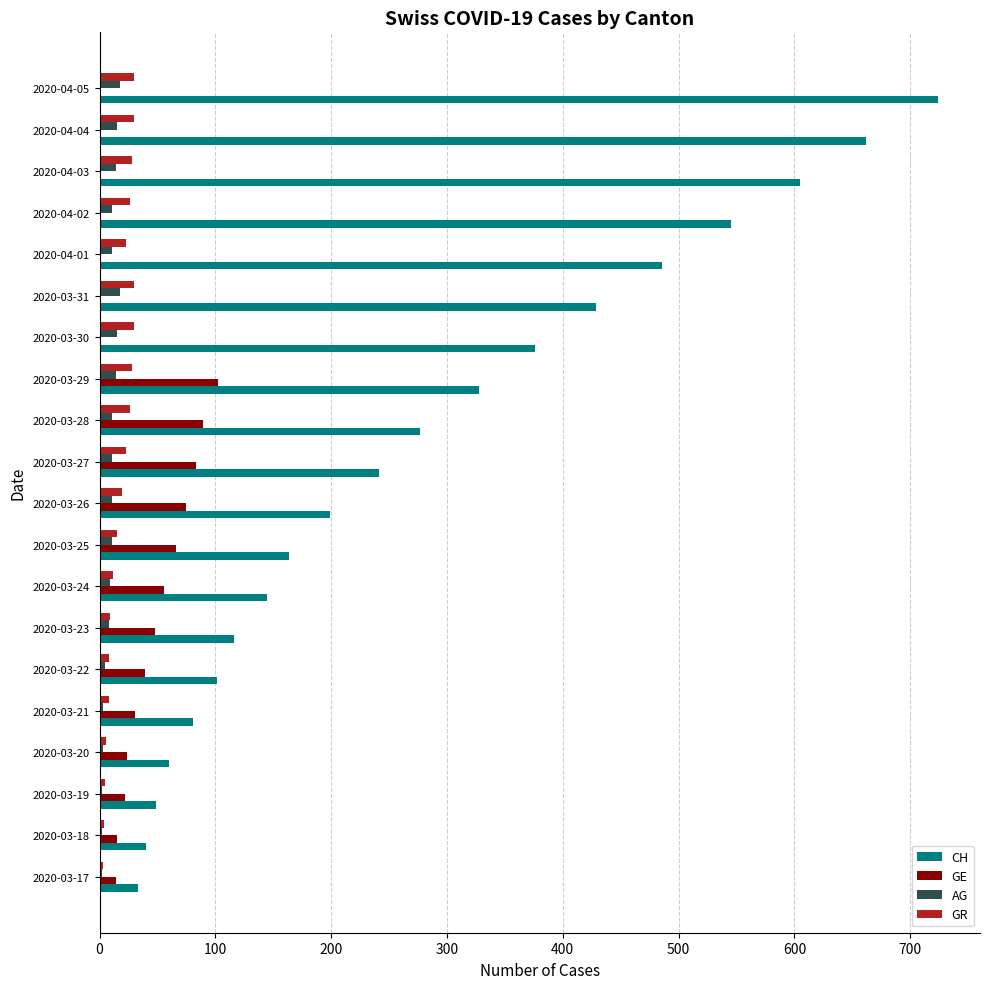

At which category is the sum across all series the highest?

2020-04-05